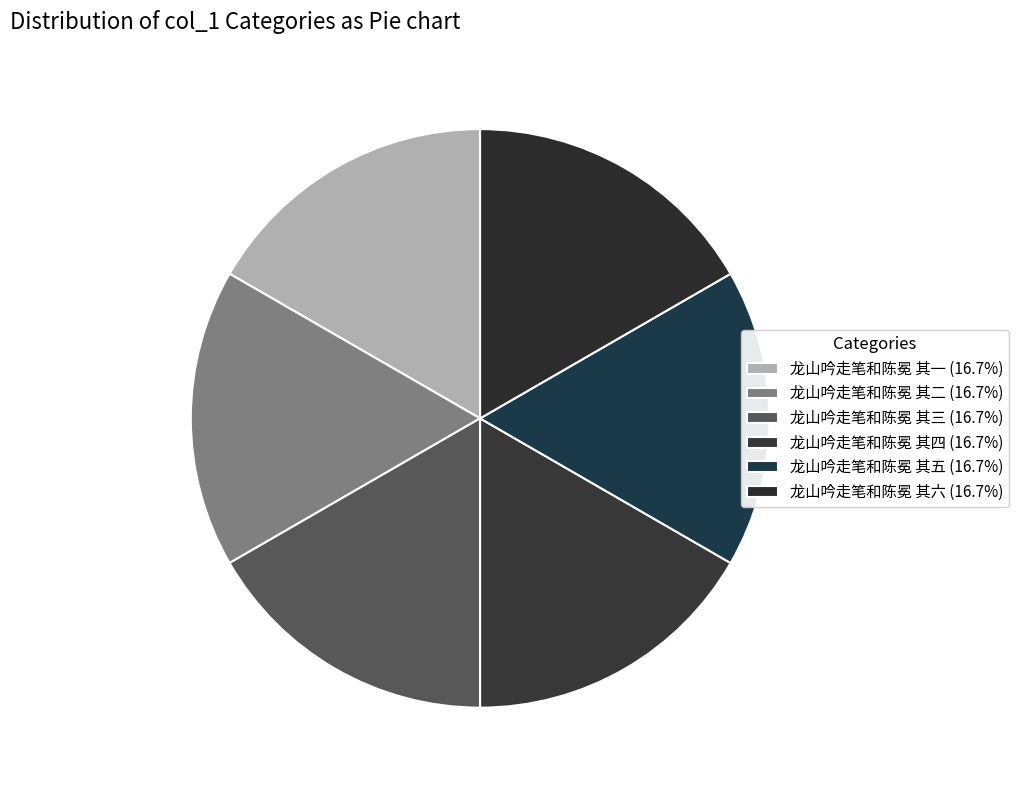

How many slices are in this pie chart?

6